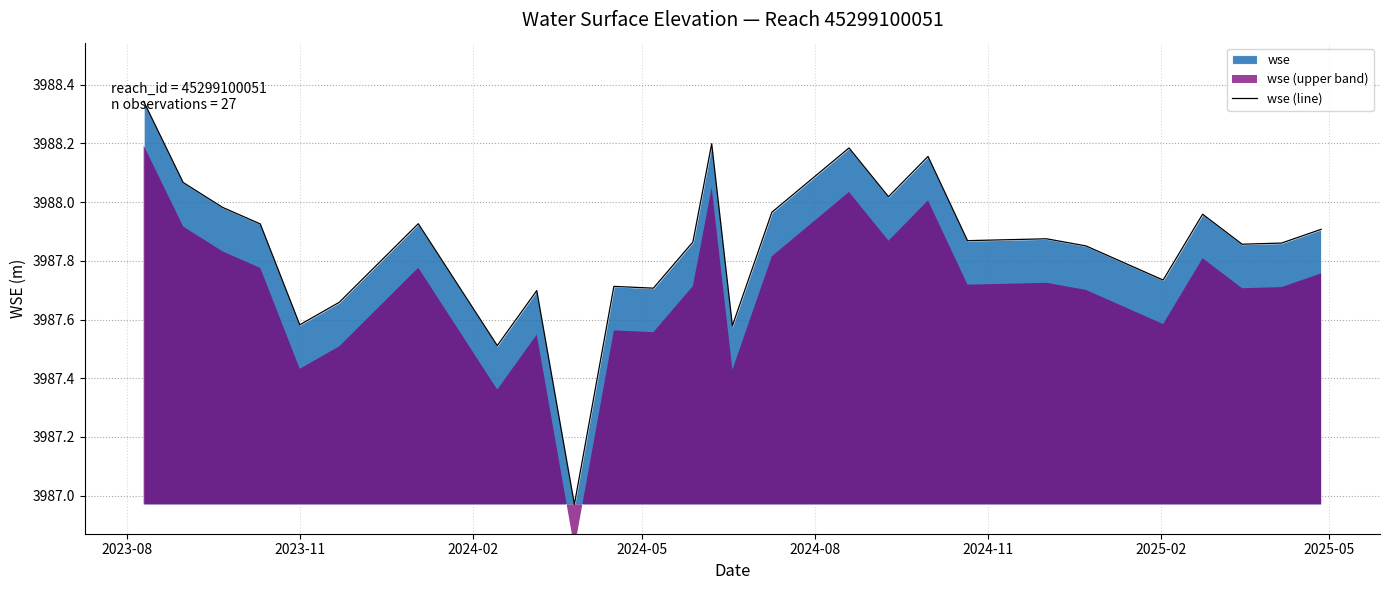

What is the difference between the second highest and minimum values?

1.2